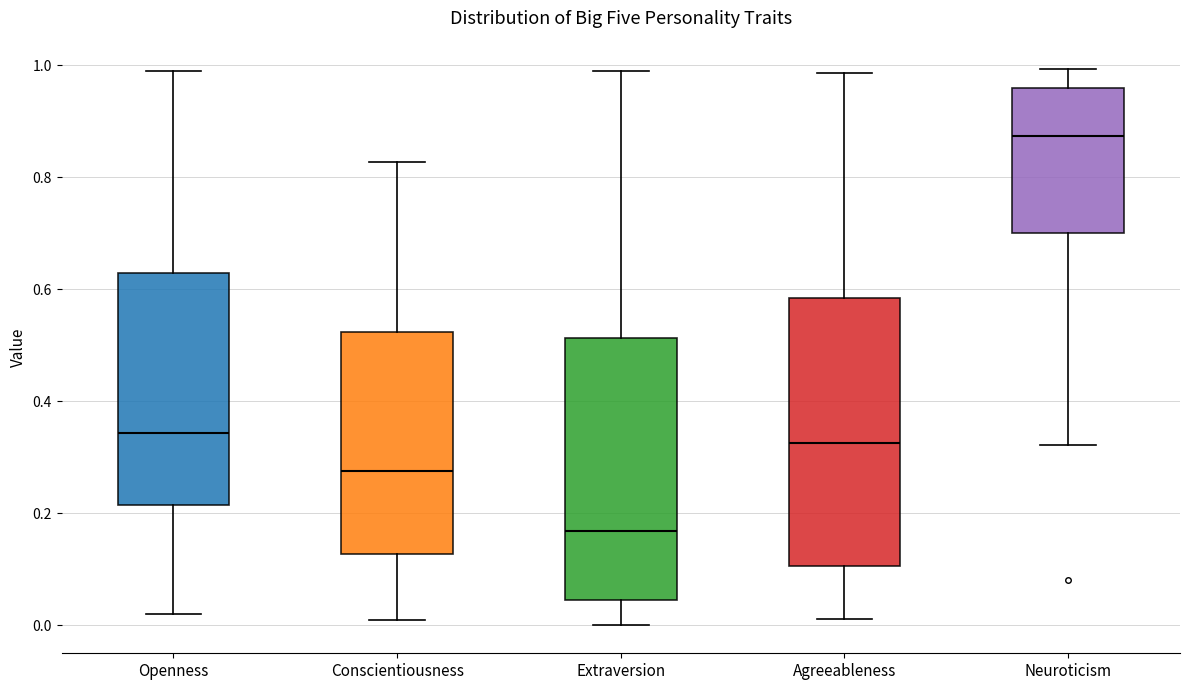

Reading left to right, transcribe this box plot: for each box, give where its median line is, the range the box spans, and where its two whiskers end, as read against the y-axis. The values are not printed on the chart, so give them approximately, as read against the axis.

Openness: median 0.34, box 0.22 to 0.62, whiskers 0.02 to 1.00
Conscientiousness: median 0.28, box 0.12 to 0.52, whiskers 0.00 to 0.82
Extraversion: median 0.16, box 0.04 to 0.52, whiskers 0.00 to 0.98
Agreeableness: median 0.32, box 0.10 to 0.58, whiskers 0.02 to 0.98
Neuroticism: median 0.88, box 0.70 to 0.96, whiskers 0.32 to 1.00